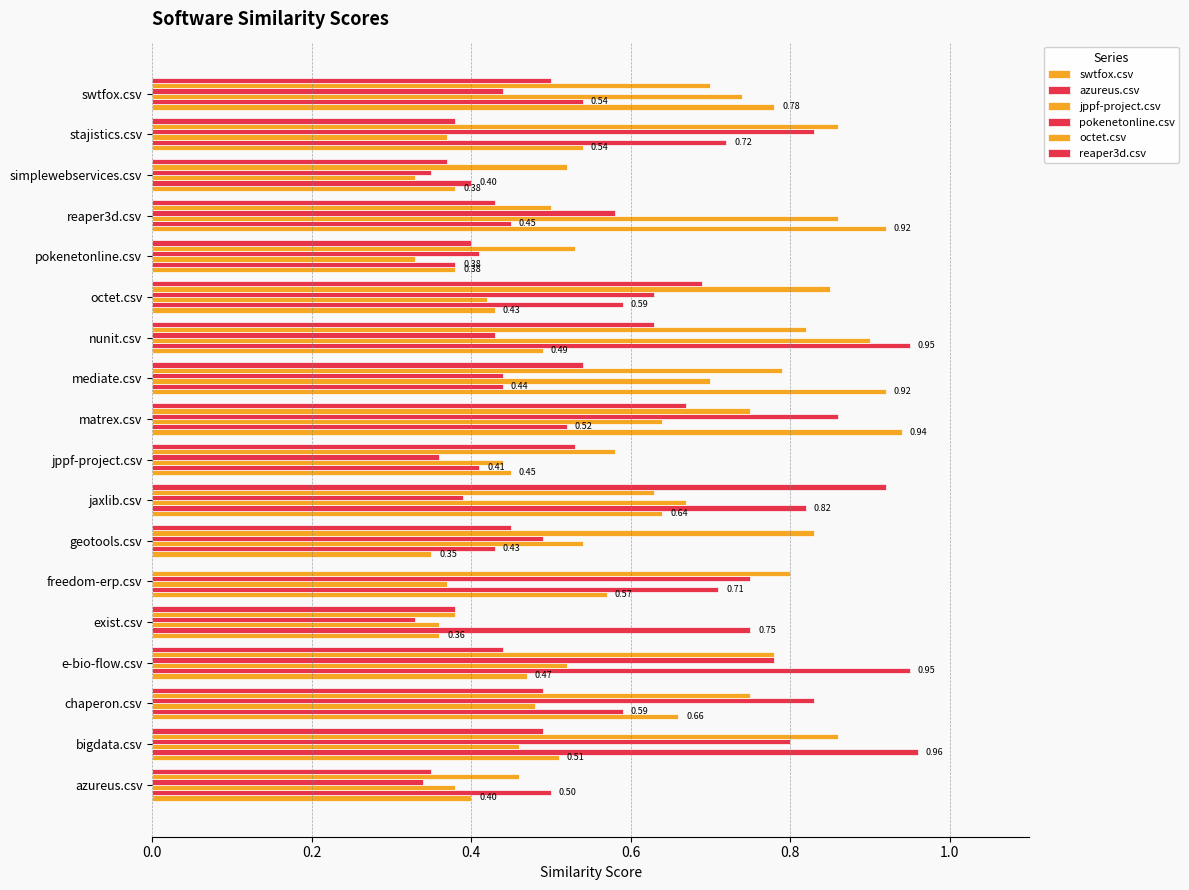

What is the sum of all azureus.csv values?

11.1